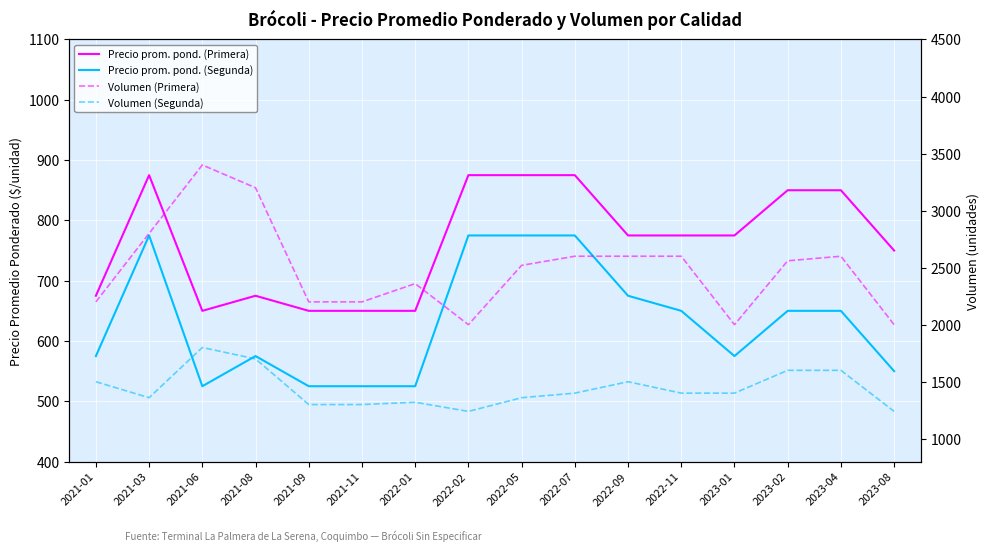

Which category has the lowest value in the Precio prom. pond. (Segunda) series?

2021-06